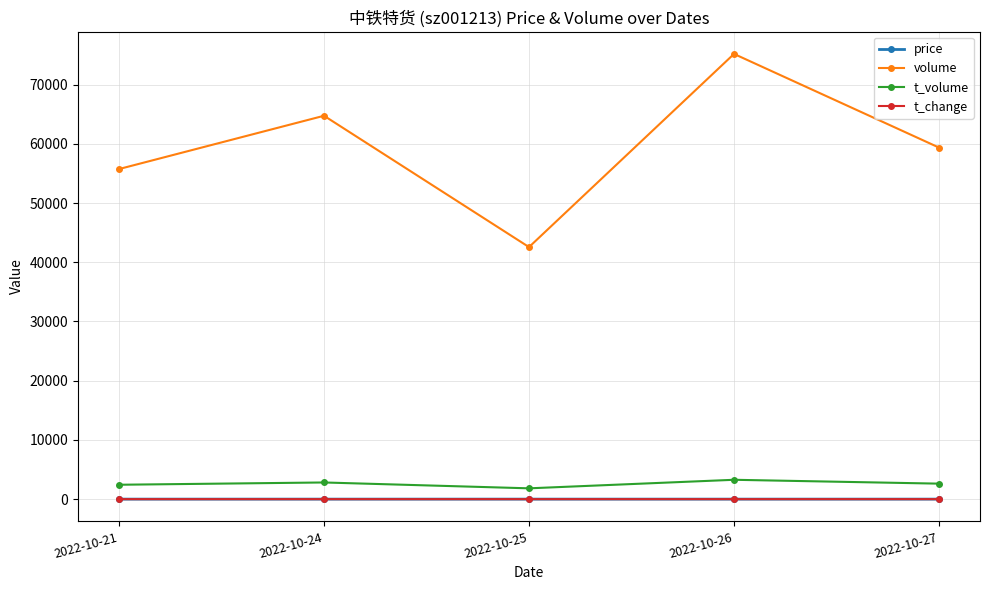

In t_volume, how many points are higher than both neighbors (excluding endpoints)?

2